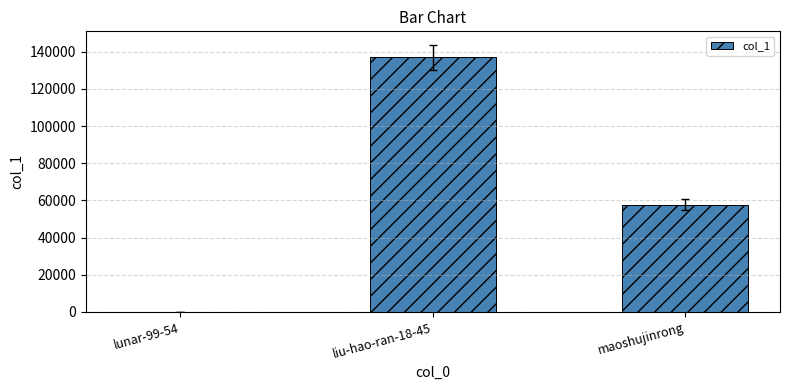

What is the greatest value displayed?

136997